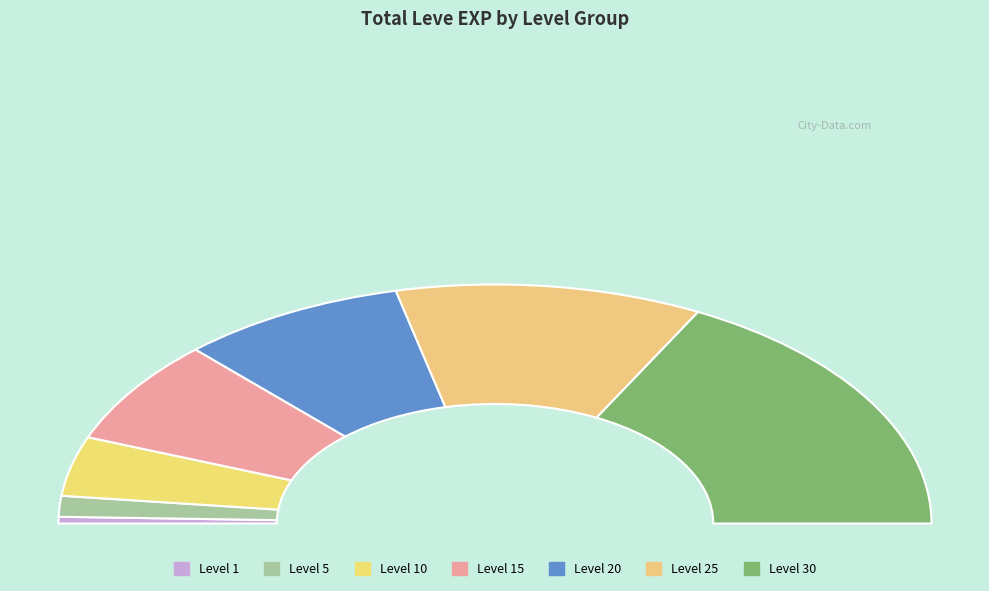

Does 13 account for over 50% of the chart?

No